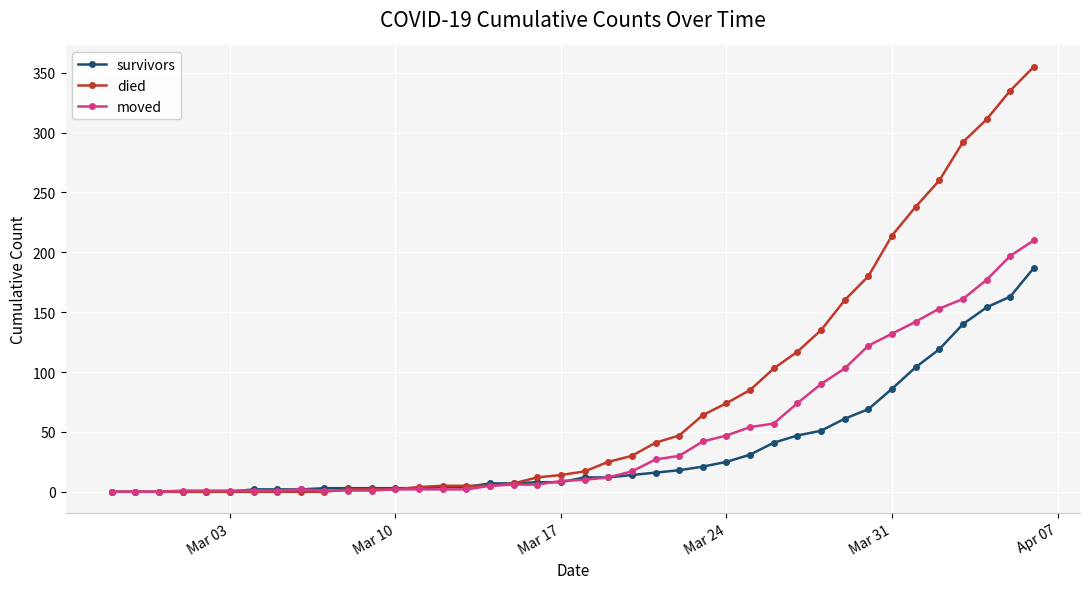

What is the average value of the died series?

79